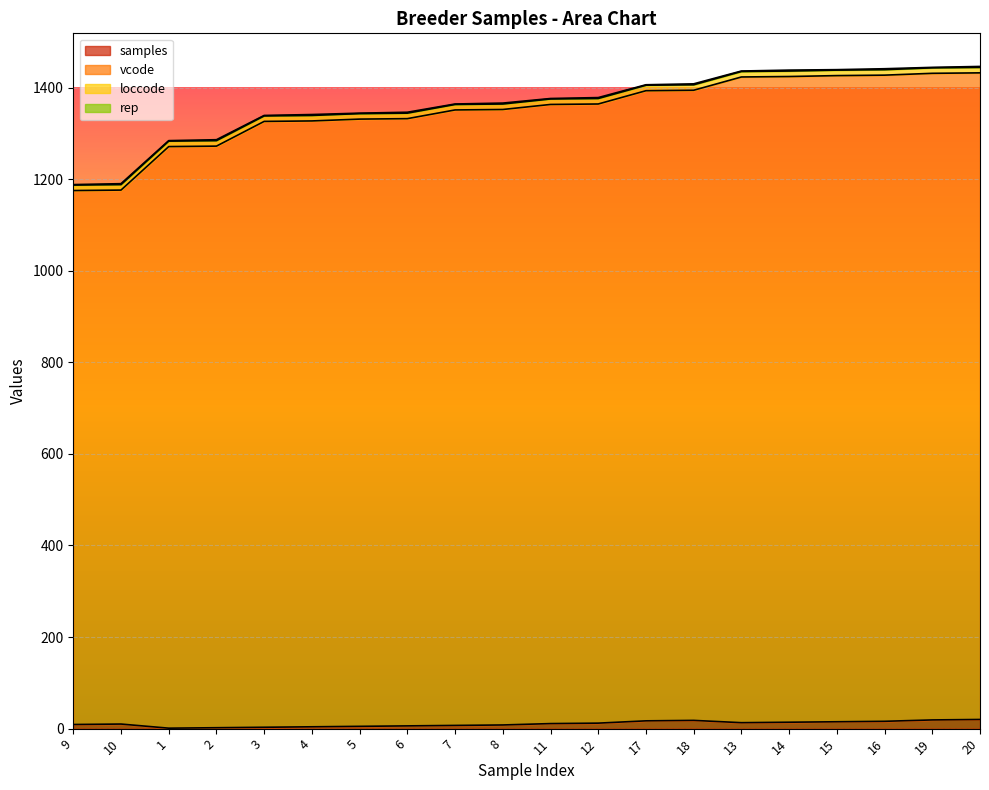

Between 7 and 3, which is larger?

7